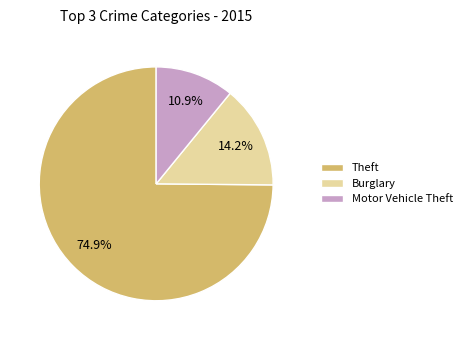

Approximately how many times larger is the value at Theft compared to Motor Vehicle Theft?

6.9